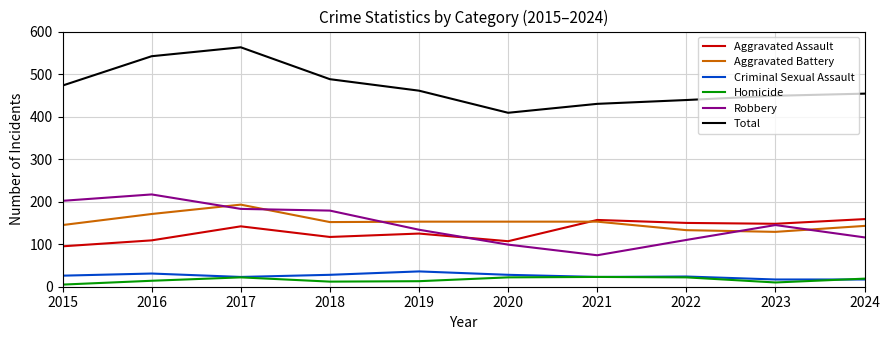

Is this an area chart (filled region under the line)?

No